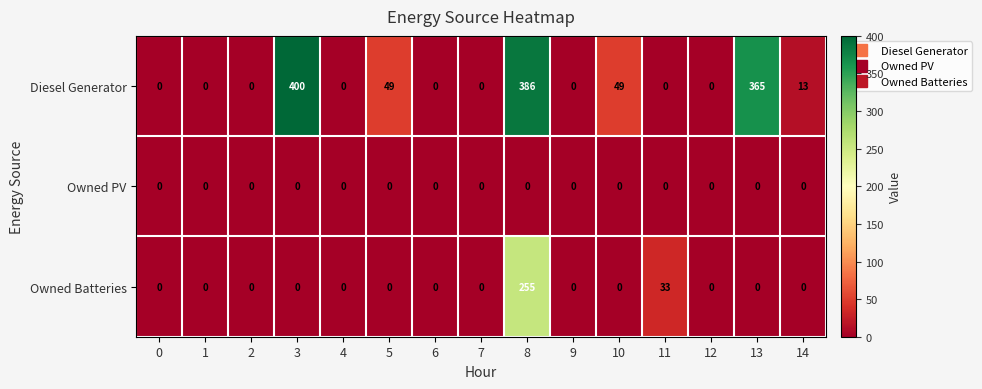

Rank the series by their maximum value, from highest to lowest.

Diesel Generator, Owned Batteries, Owned PV